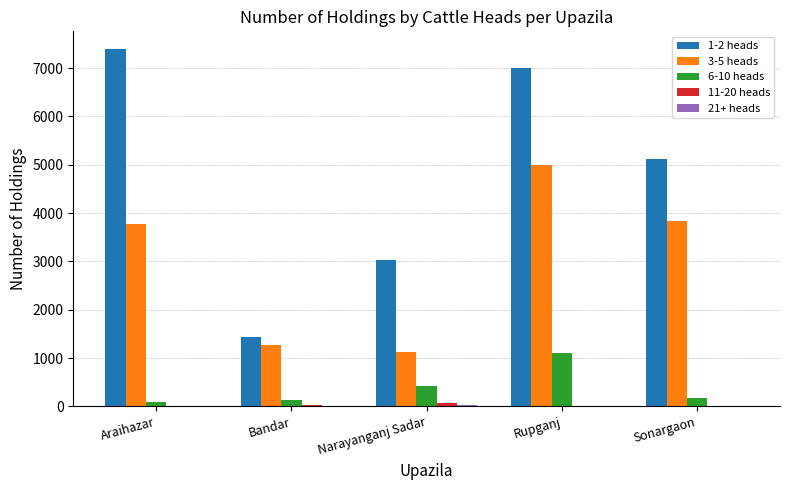

Is it true that 6-10 heads equals 415 at Narayanganj Sadar?

True